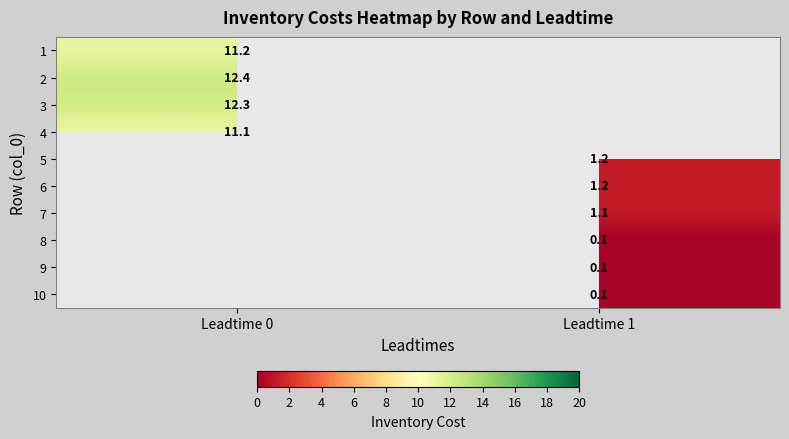

How many categories are shown in the chart?

2